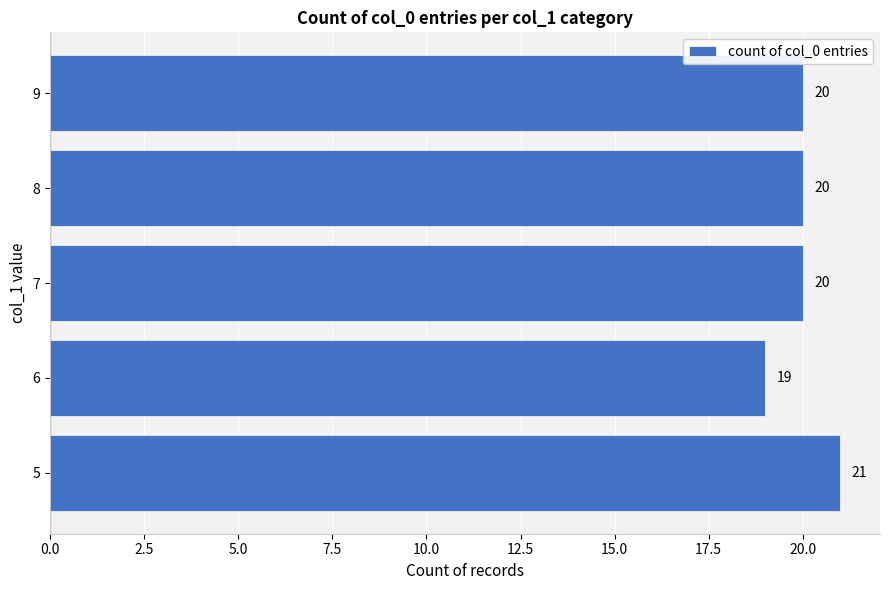

Is it true that the value at 9 is 20?

True